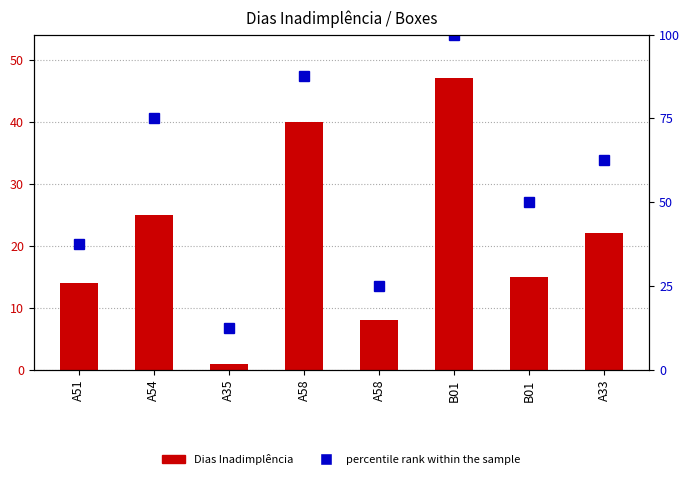

What is the difference between the highest and lowest values at A33?

40.5